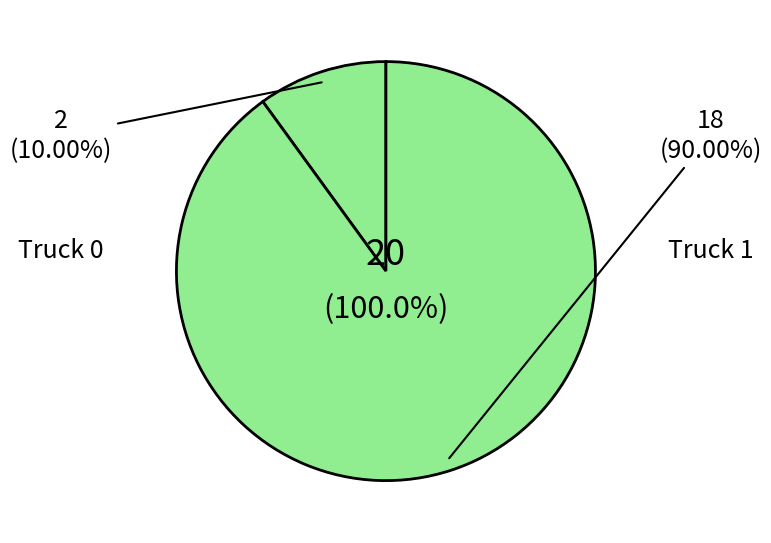

Between Truck 1 and Truck 0, which is larger?

Truck 1